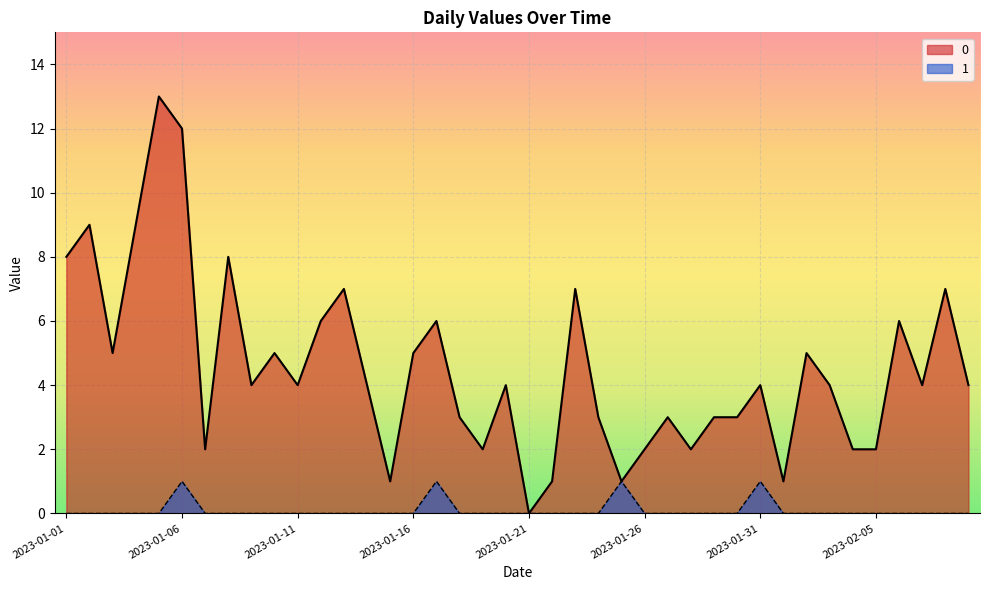

Which category has the lowest value in the 0 series?

2023-01-21